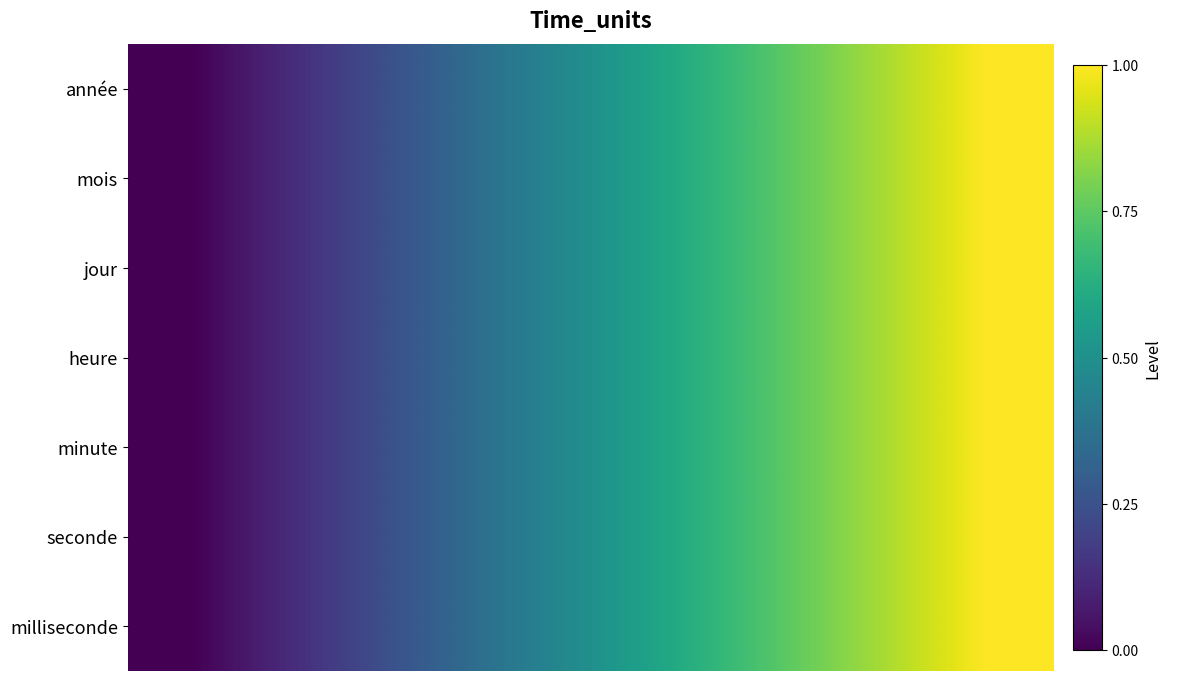

Reading left to right, what are all the values shown in this chart?

année: 0.0	0.2	0.3	0.5	0.7	0.8	1.0
mois: 0.0	0.2	0.3	0.5	0.7	0.8	1.0
jour: 0.0	0.2	0.3	0.5	0.7	0.8	1.0
heure: 0.0	0.2	0.3	0.5	0.7	0.8	1.0
minute: 0.0	0.2	0.3	0.5	0.7	0.8	1.0
seconde: 0.0	0.2	0.3	0.5	0.7	0.8	1.0
milliseconde: 0.0	0.2	0.3	0.5	0.7	0.8	1.0